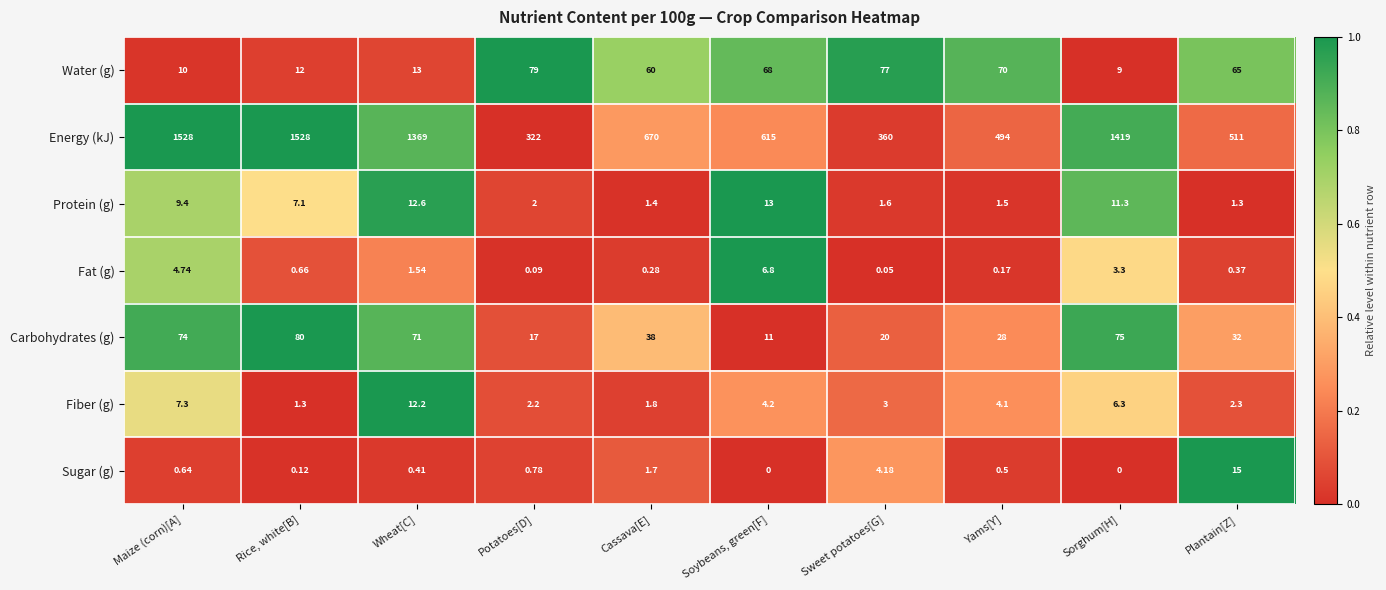

Between Soybeans, green[F] and Yams[Y], which series saw the biggest shift?

Energy (kJ)